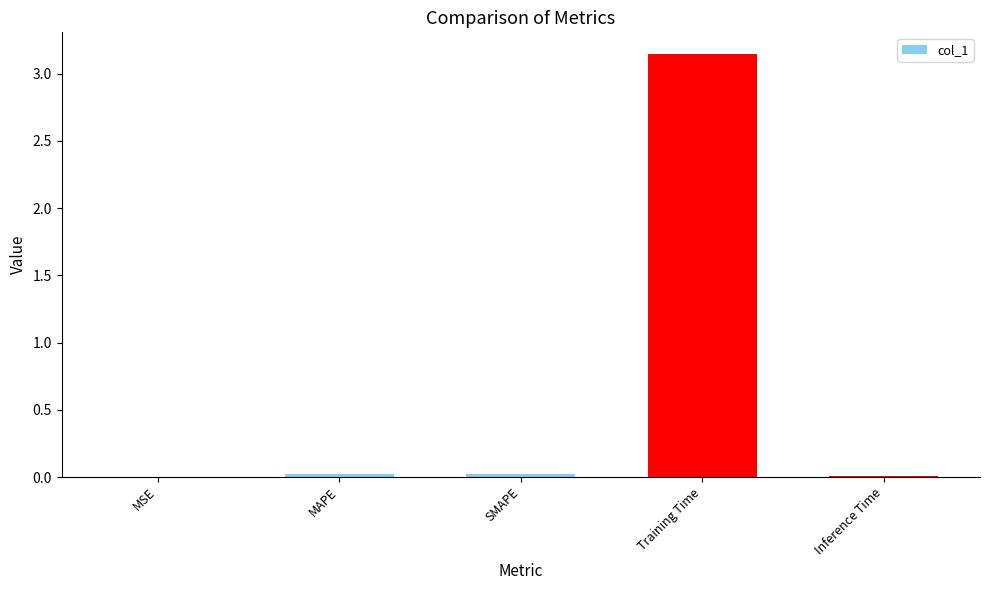

Which has a higher value, Training Time or SMAPE?

Training Time